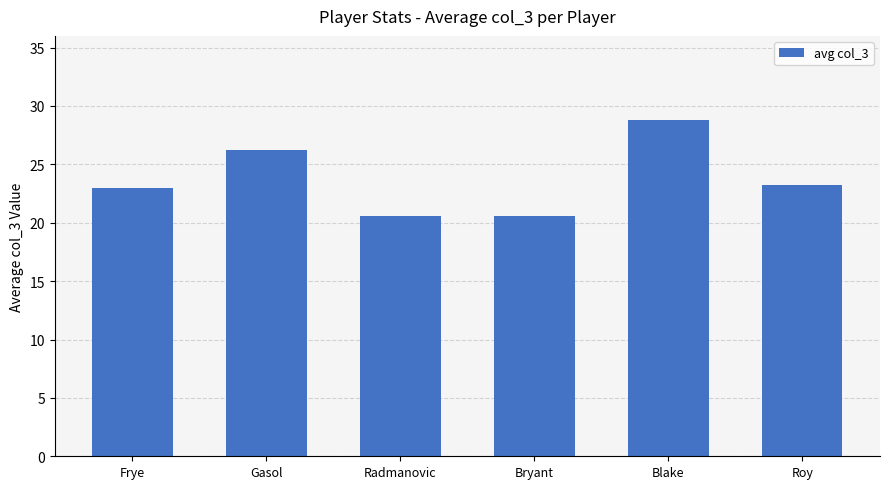

What is the approximate value at Radmanovic?

20.6